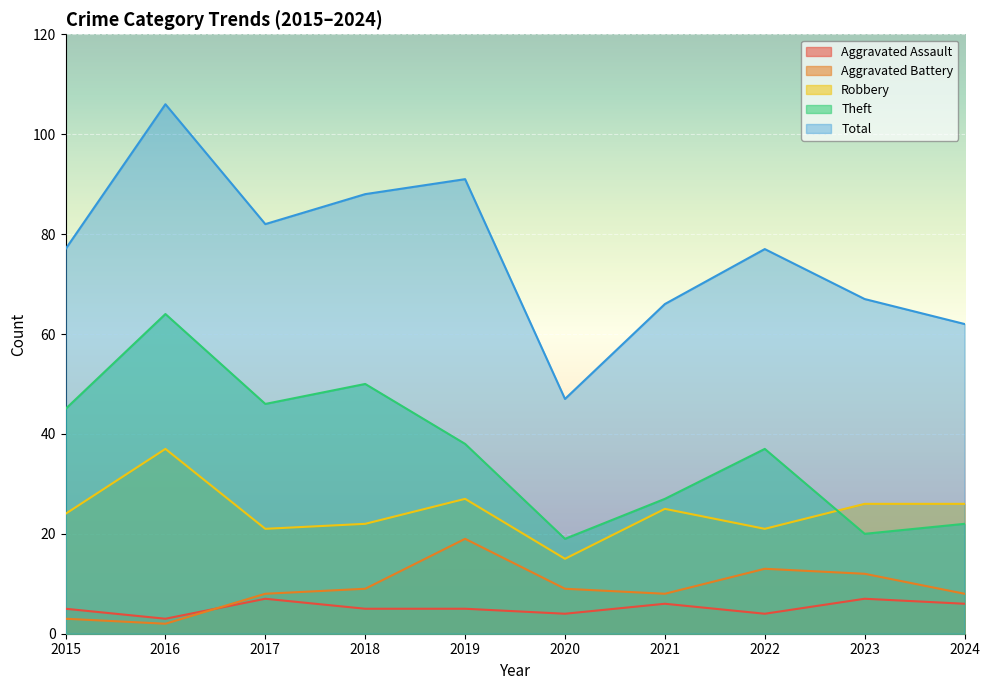

How many distinct data groups are displayed?

5